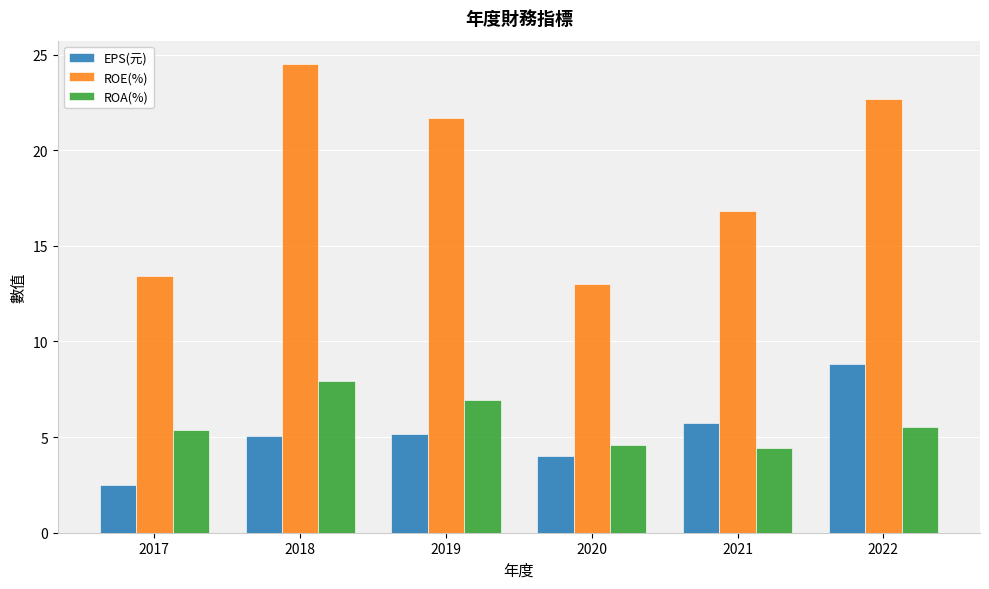

What is the highest value of the ROE(%) series?

24.5